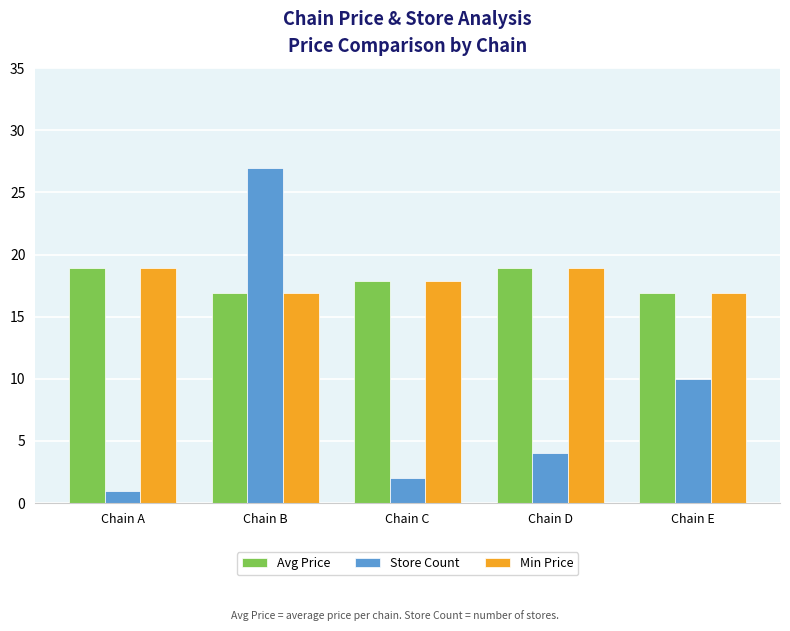

Reading right to left, extract all data points from this chart.

Avg Price: Chain E=16.9	Chain D=18.9	Chain C=17.9	Chain B=16.9	Chain A=18.9
Store Count: Chain E=10.0	Chain D=4.0	Chain C=2.0	Chain B=27.0	Chain A=1.0
Min Price: Chain E=16.9	Chain D=18.9	Chain C=17.9	Chain B=16.9	Chain A=18.9